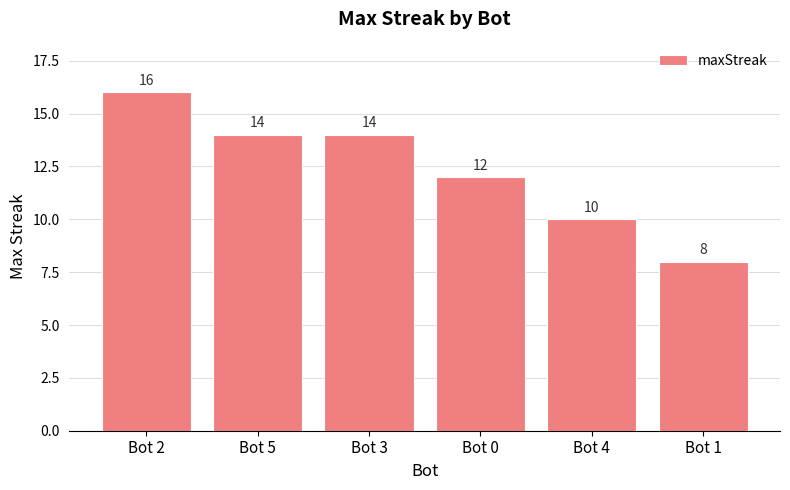

What is the label of the 3rd bar from the left?

Bot 3